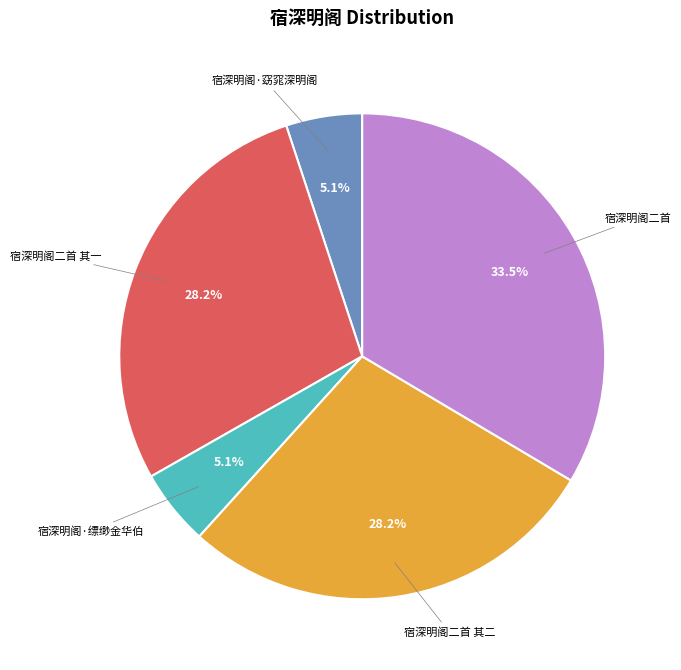

Which has a higher value, 宿深明阁·窈窕深明阁 or 宿深明阁二首 其一?

宿深明阁二首 其一